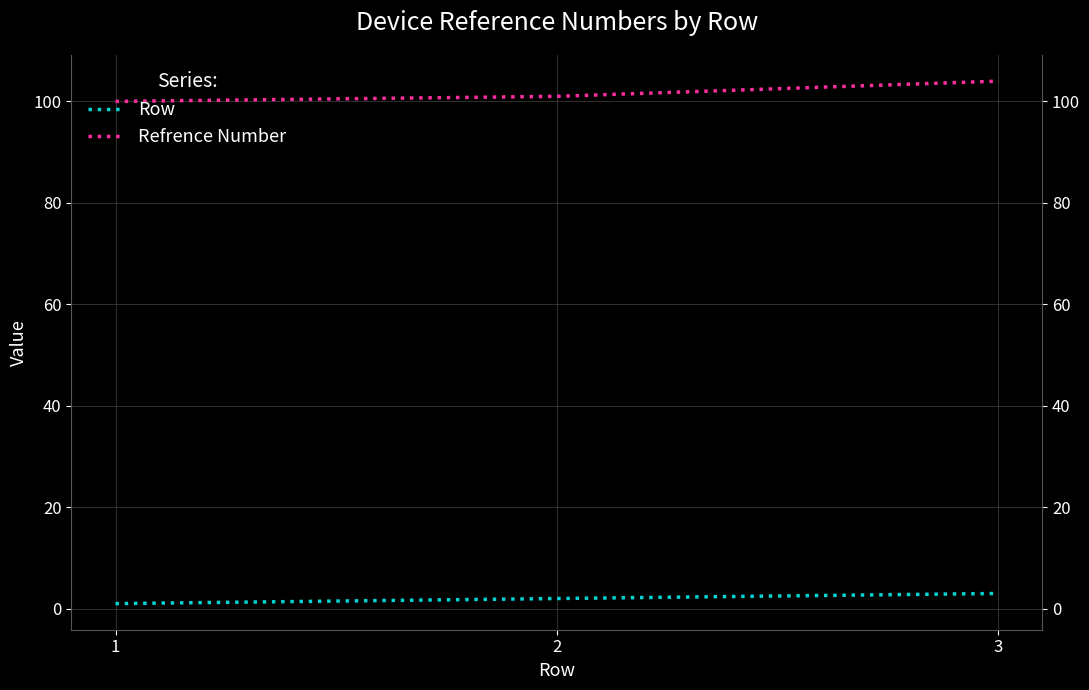

Rank the series at 1 from lowest to highest value.

Row, Refrence Number